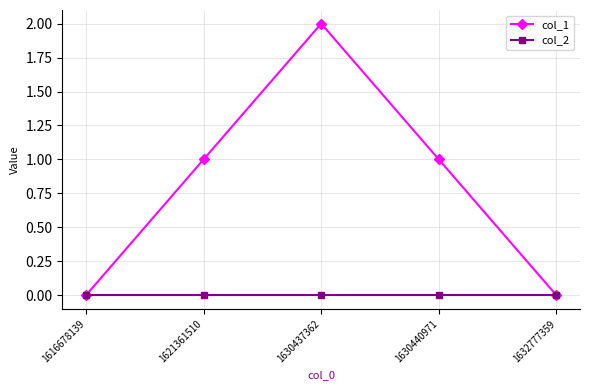

Count the number of categories in the chart.

5